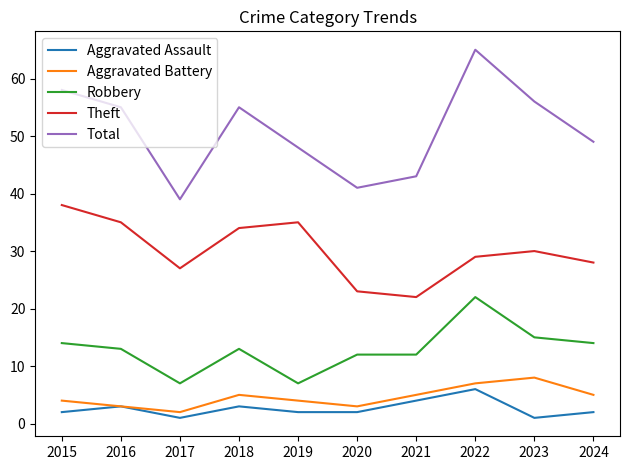

What is the total value across all series at 2022?

129